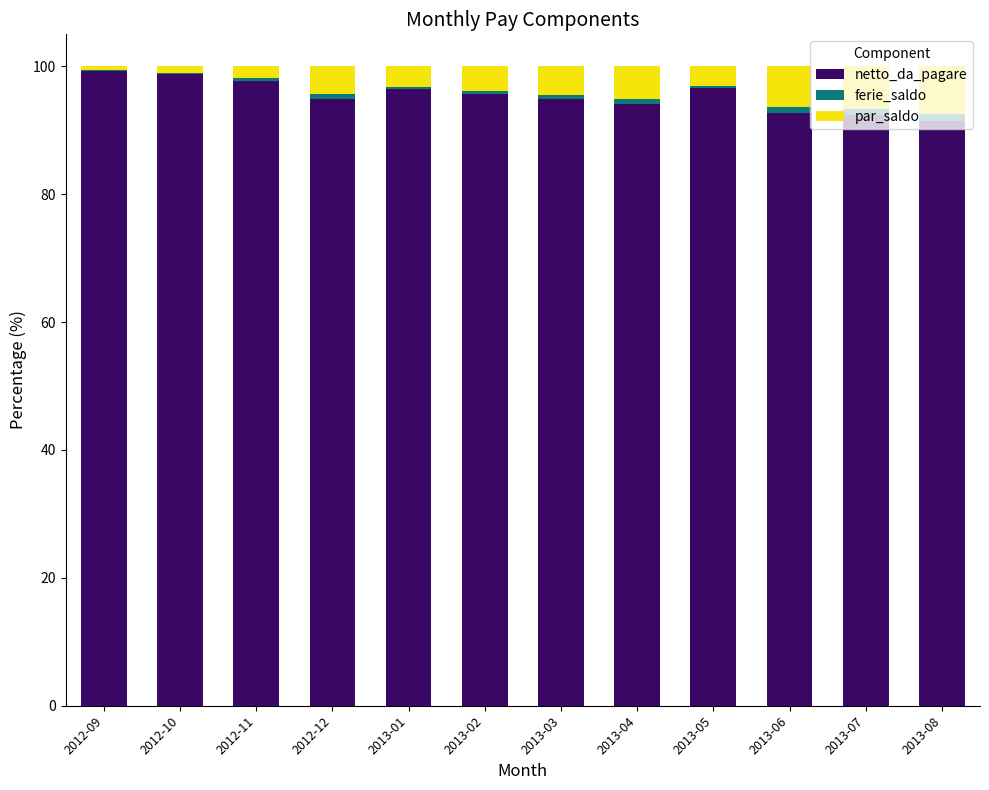

What is the maximum value for netto_da_pagare?

99.2